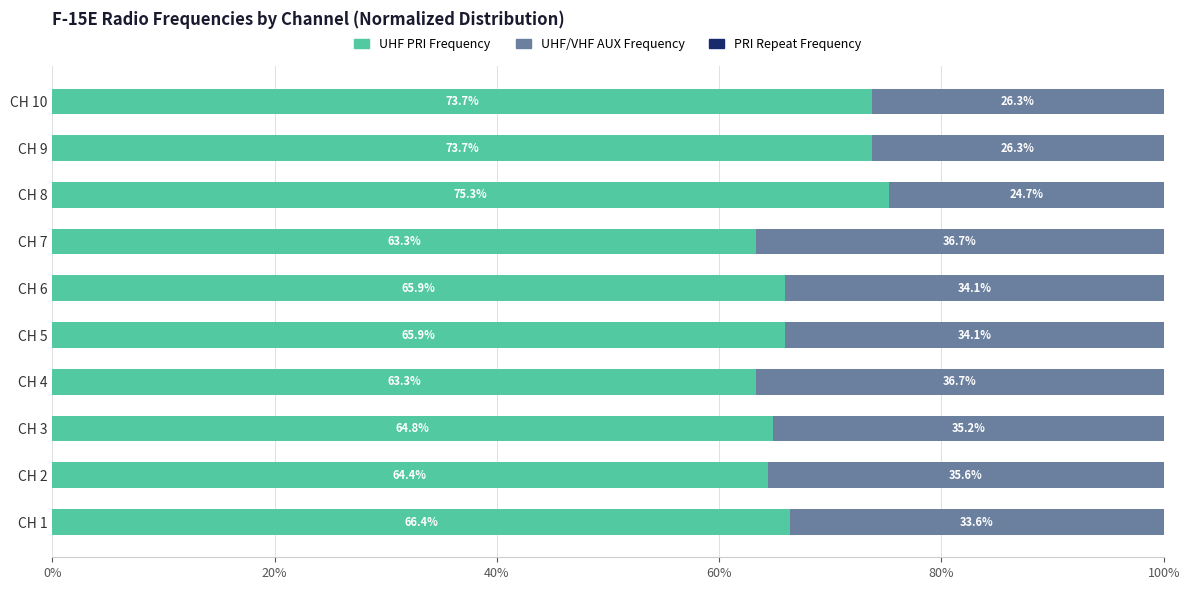

What is the total value across all series at CH 6?

100.0